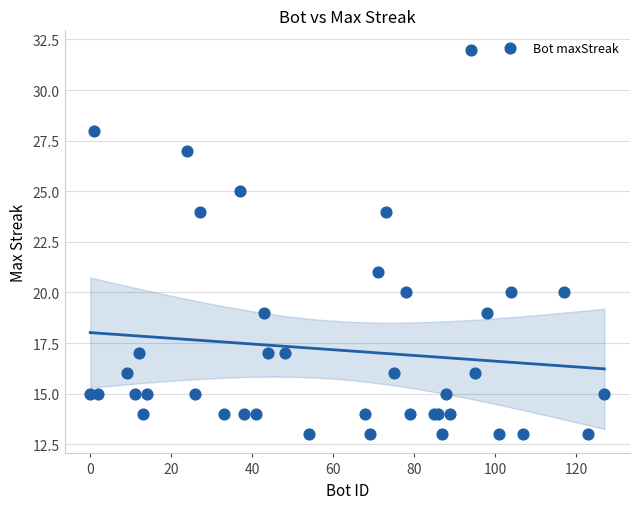

What Y value in the scatter plot is closest to 22?

21